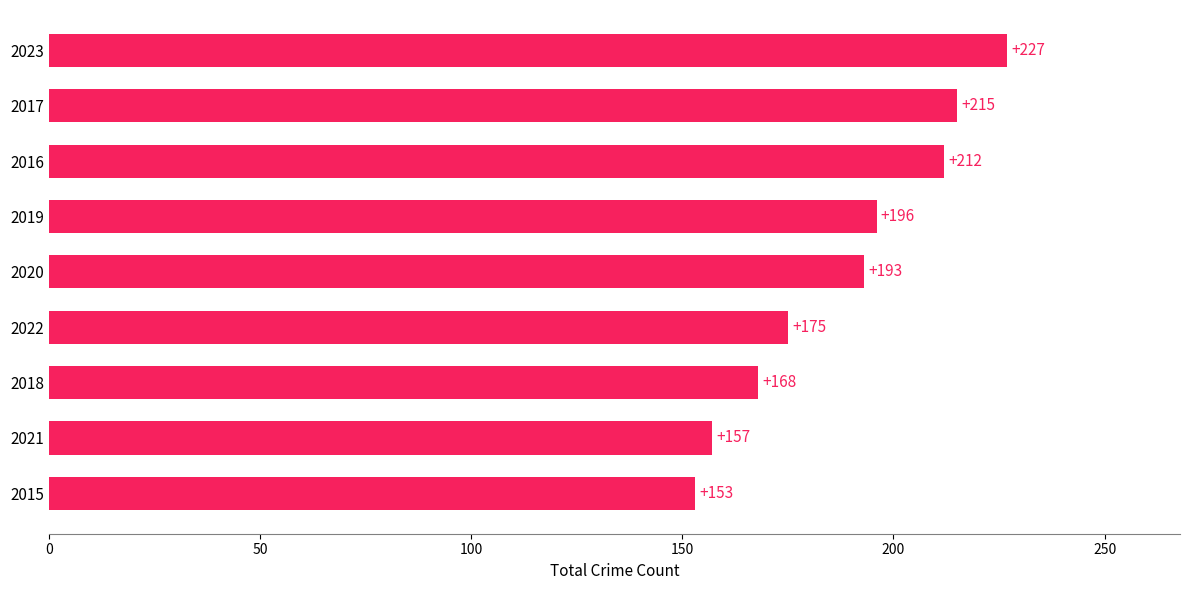

Are the bars horizontal?

Yes